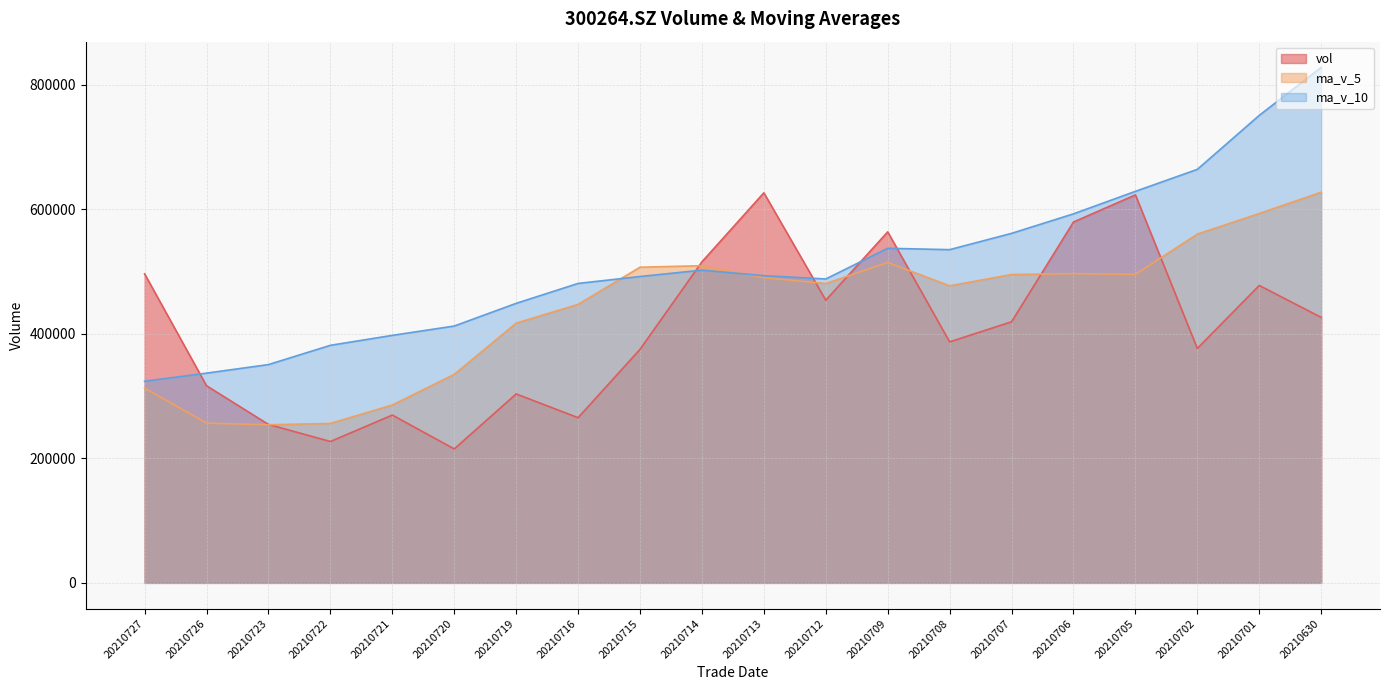

At which category does vol reach its first local valley?

20210722